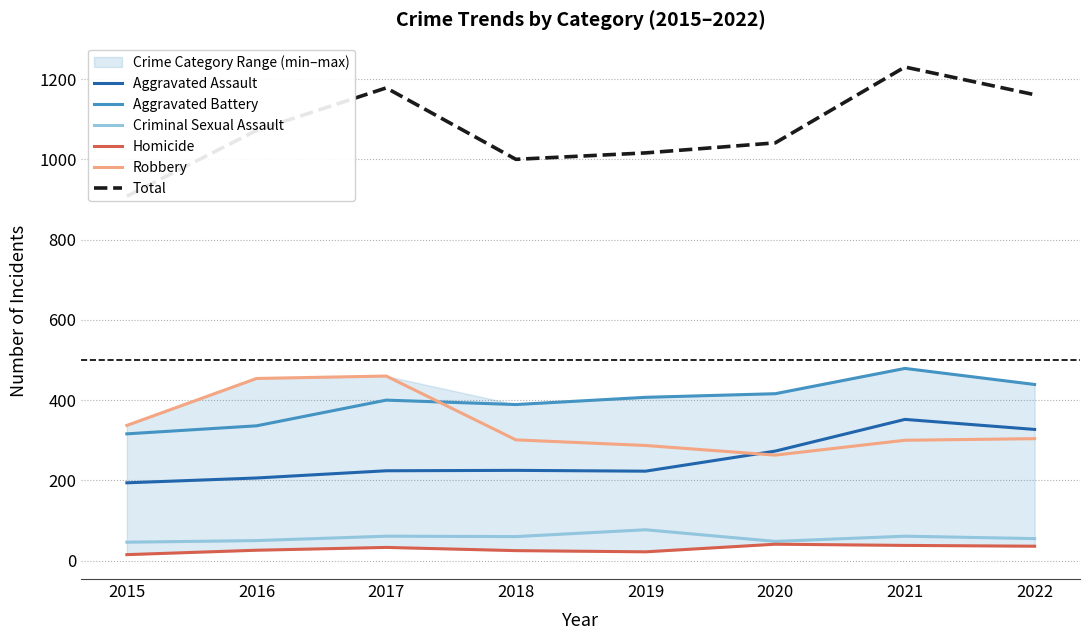

Reading left to right, list all the values displayed in this chart.

Aggravated Assault: 194	206	224	225	223	273	352	327
Aggravated Battery: 316	336	400	389	407	416	479	439
Criminal Sexual Assault: 46	50	61	60	77	48	61	55
Homicide: 15	26	33	25	22	41	38	36
Robbery: 337	454	460	301	287	263	300	304
Total: 908	1072	1178	1000	1016	1041	1230	1161